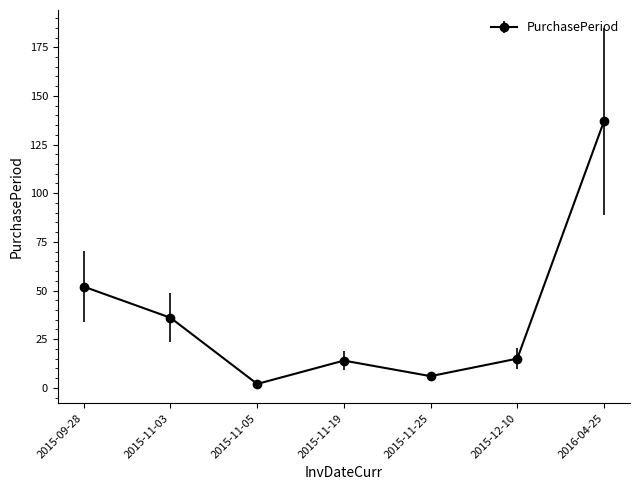

What is the label of the 4th point from the left?

2015-11-19